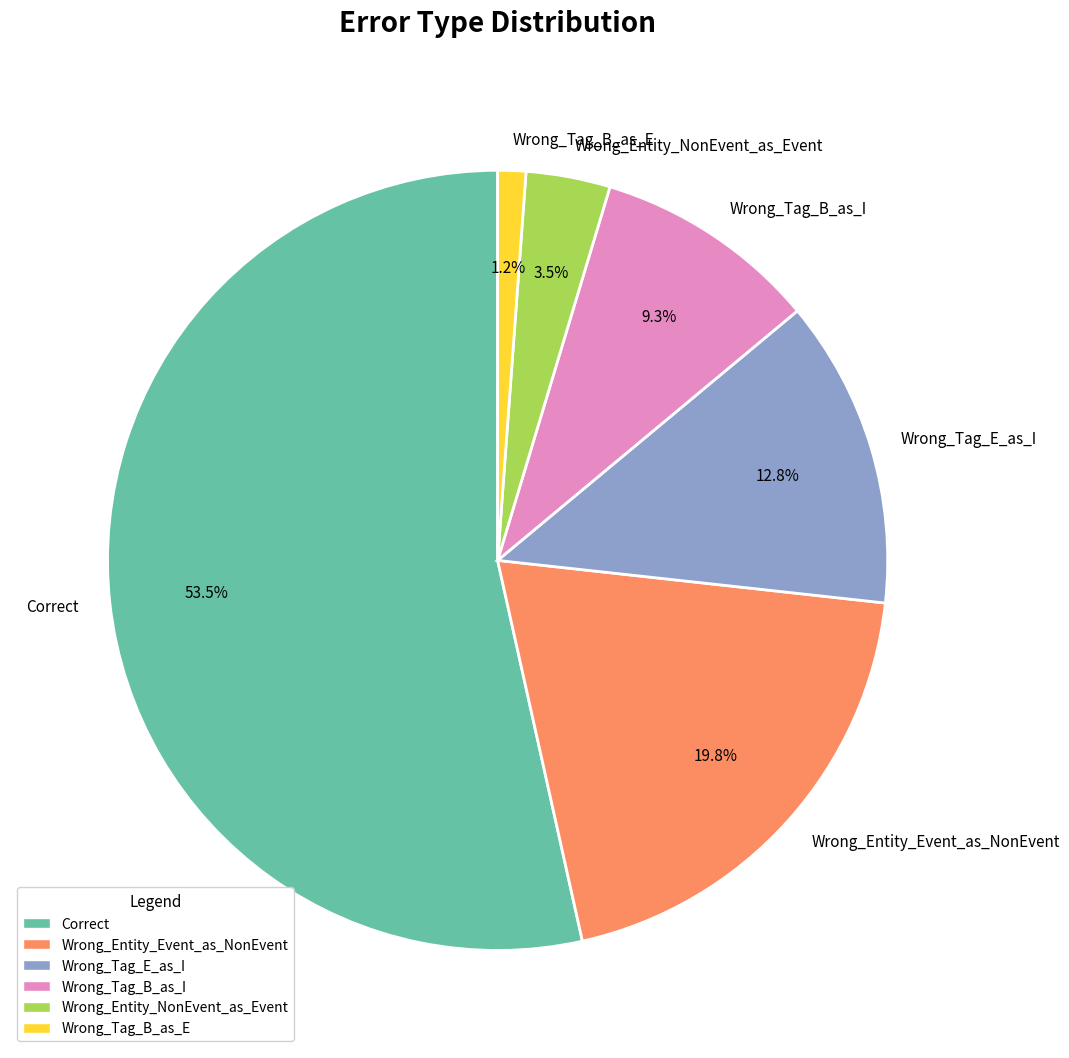

Is the sum of Wrong_Tag_B_as_E and Wrong_Entity_NonEvent_as_Event greater than half?

No